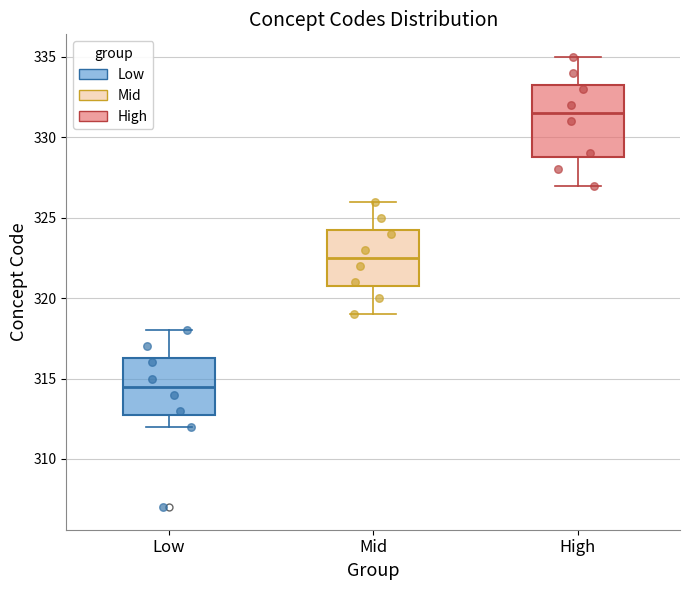

Which box has the lowest median line?

Low